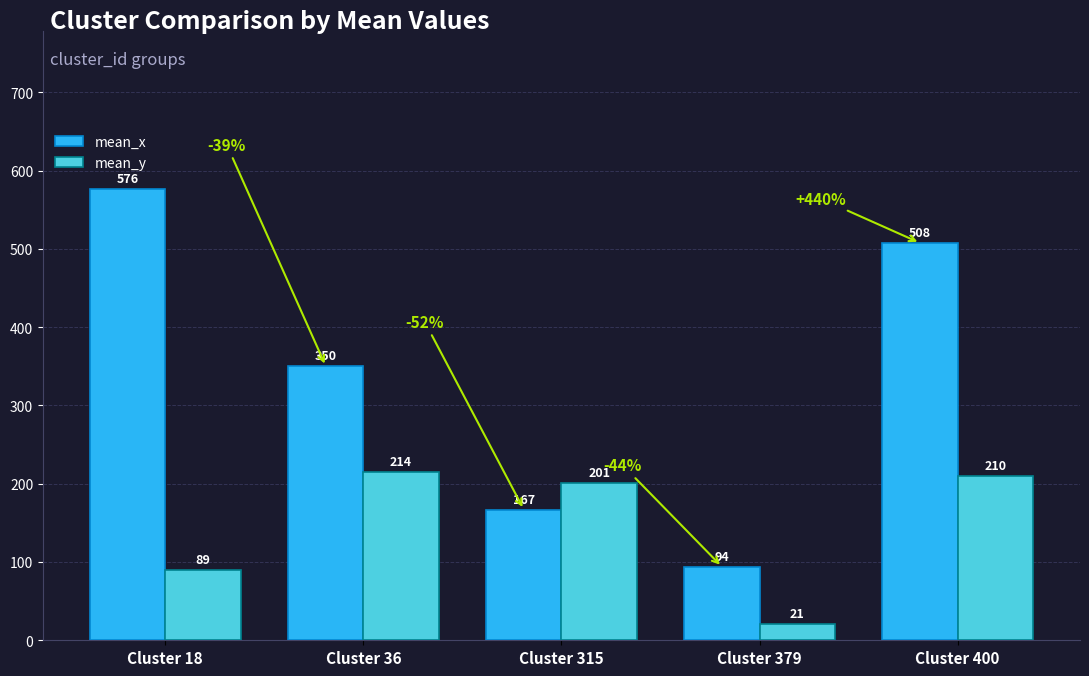

List the series in order of their overall mean, highest first.

mean_x, mean_y